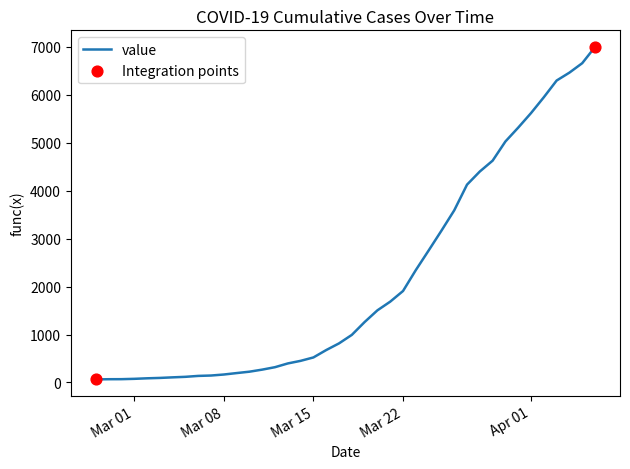

What is the maximum value shown in the chart?

6994